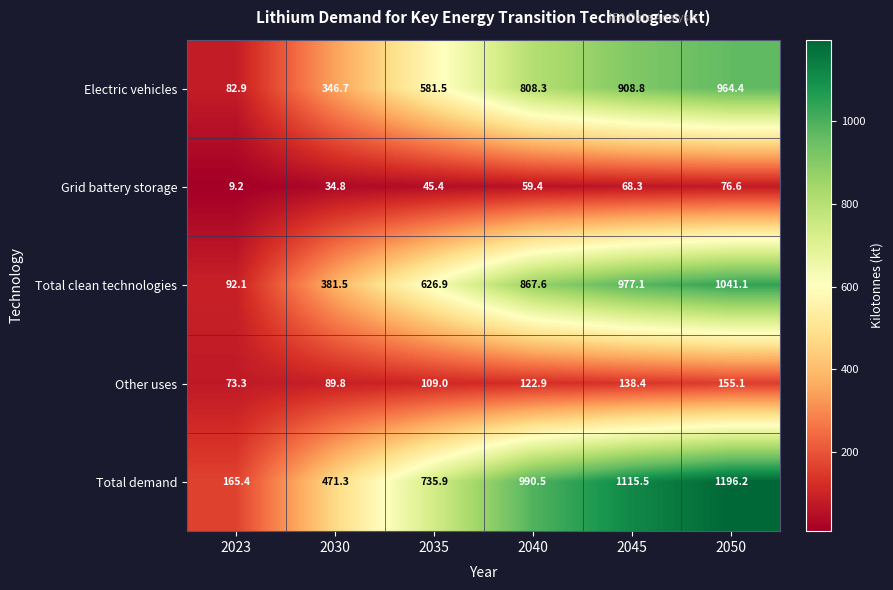

Which series has the widest spread of values?

Total demand